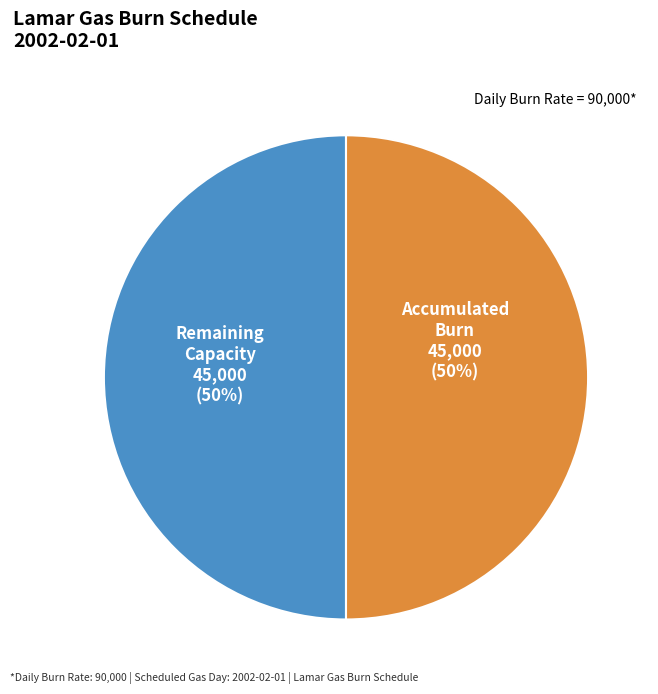

To the nearest percent, what is the average slice percentage?

50%